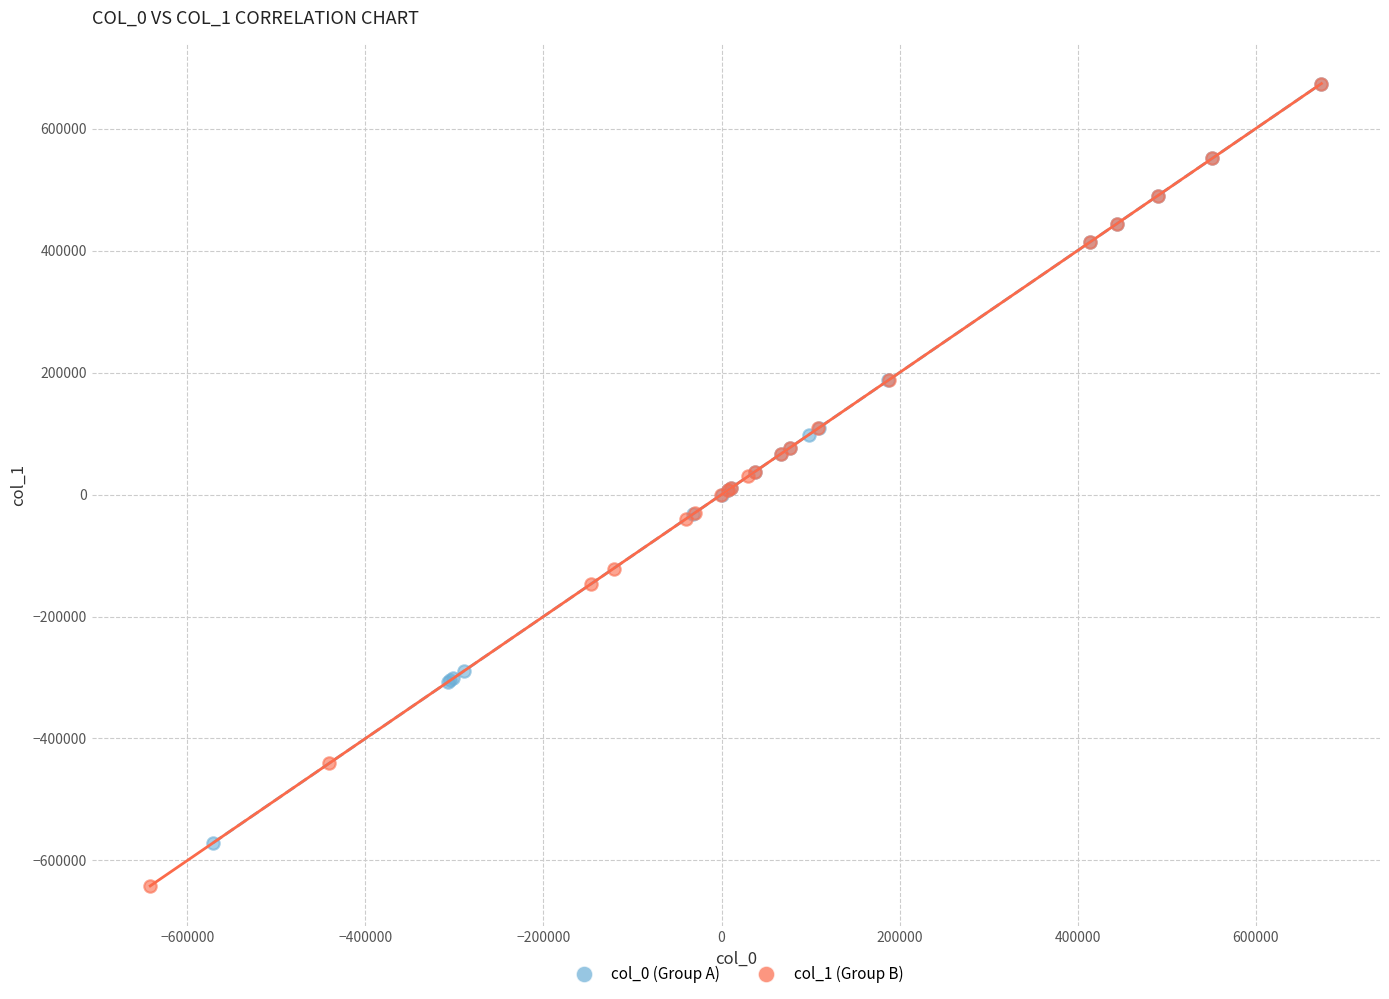

Which series has the widest spread of Y values?

col_1 (Group B)